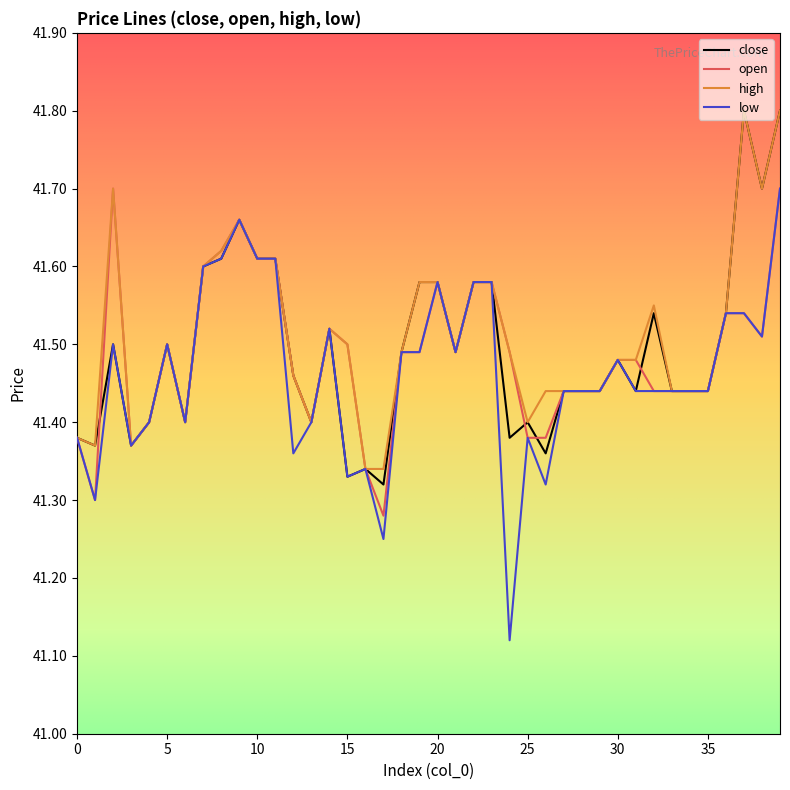

Count the number of categories in the chart.

40